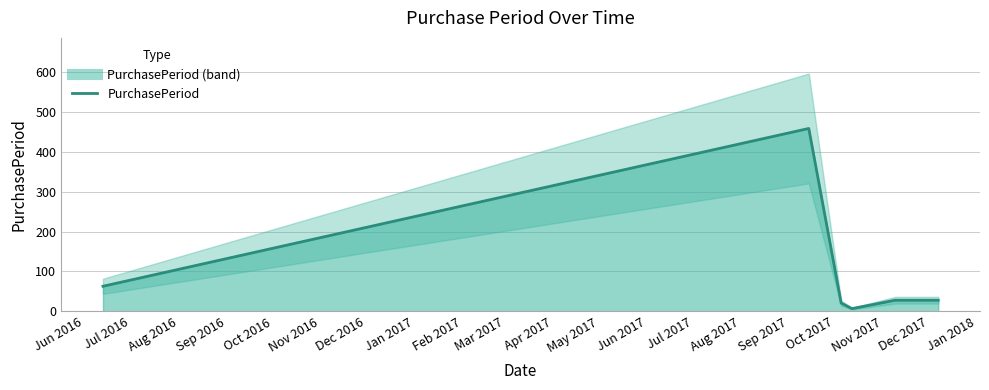

What is the smallest value displayed?

7